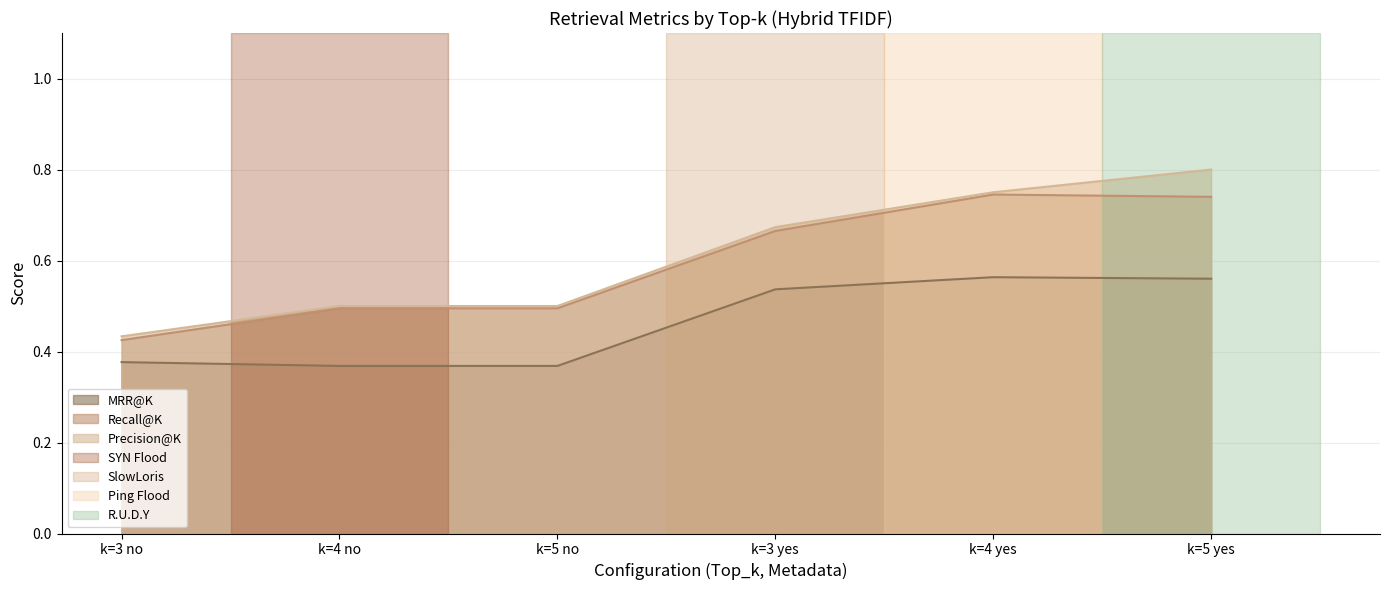

How many interior local peaks does the Recall@K series have?

1